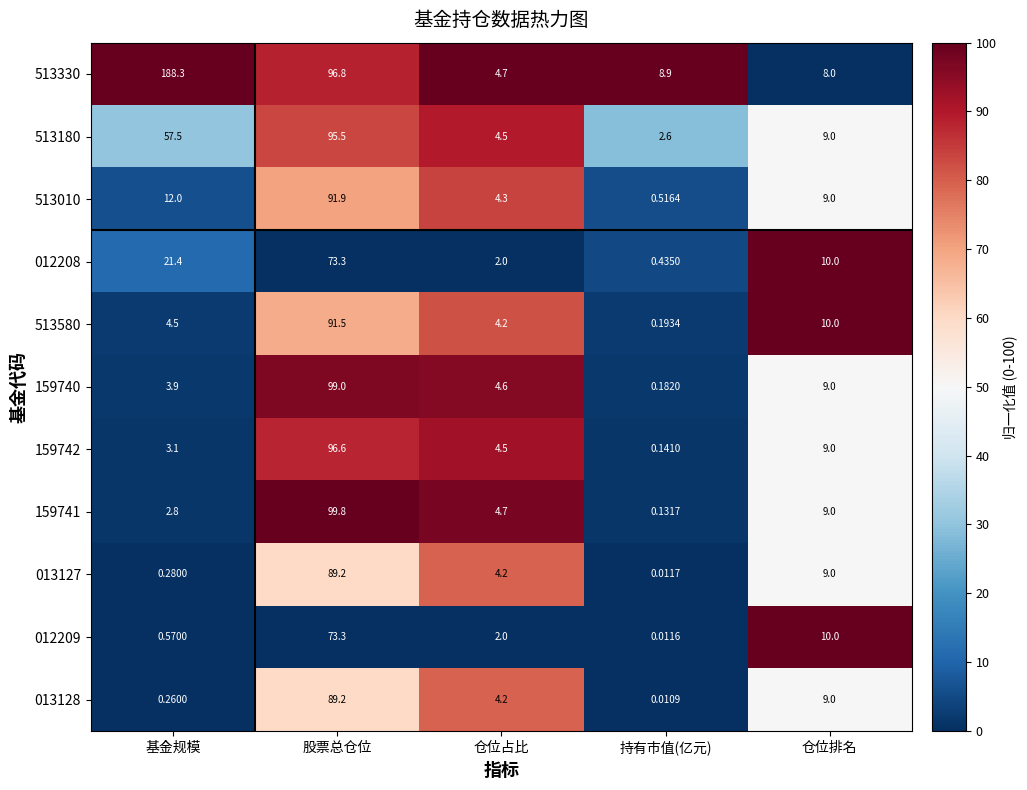

At which label does 159741 reach its peak?

股票总仓位